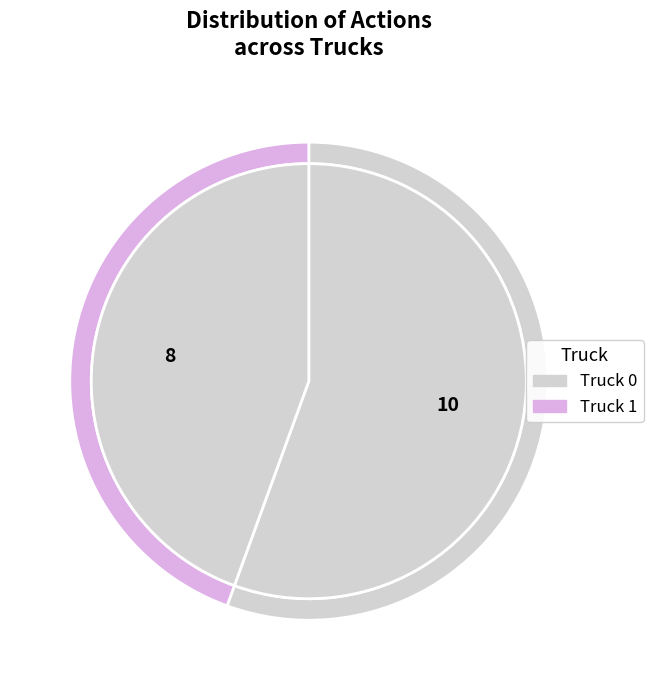

What portion of the pie excludes Truck 0?

44.4%